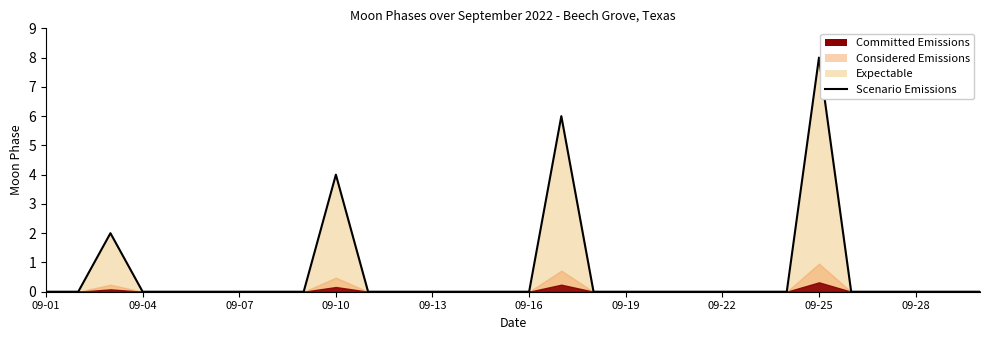

True or false: there are more than 0 points higher than both neighbors.

True